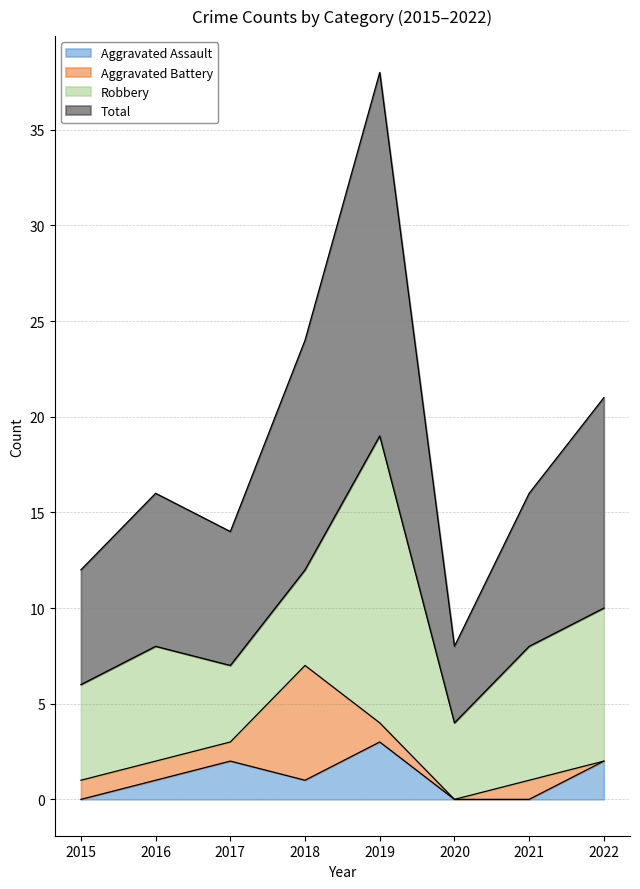

True or false: Total and Aggravated Assault intersect in this chart.

False